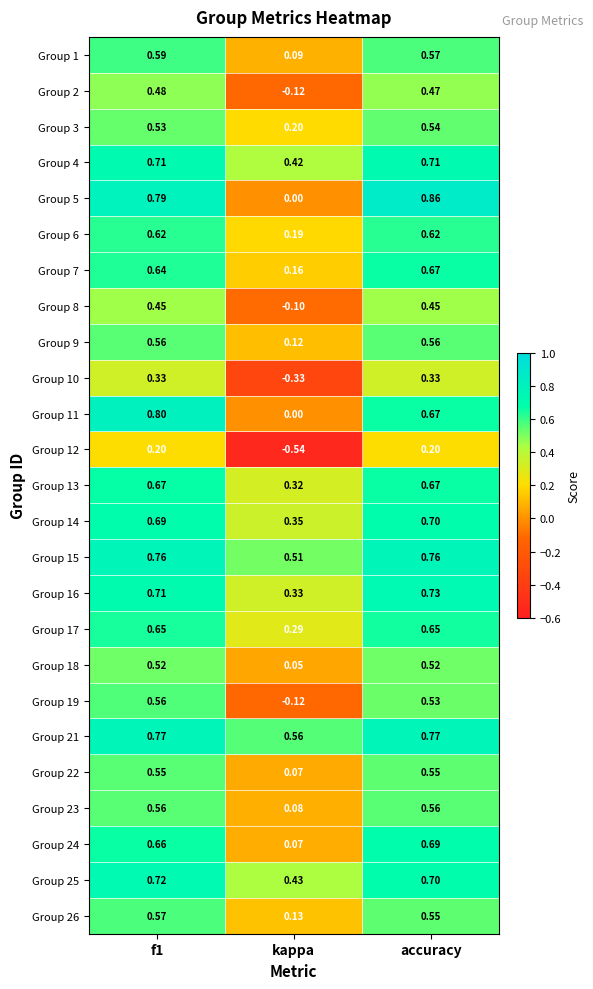

At which label is Group 5 closest to 0?

kappa